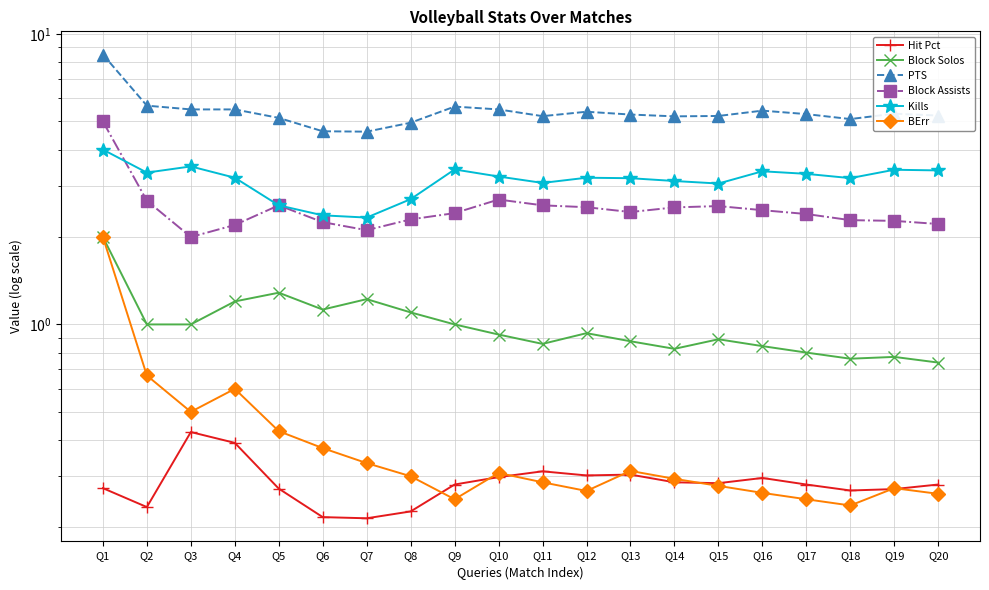

True or false: PTS and Hit Pct intersect in this chart.

False